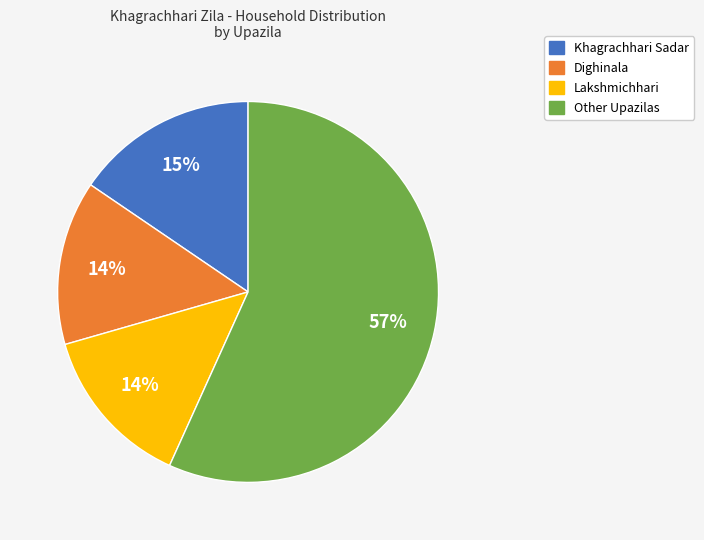

Which slice is the largest?

Other Upazilas